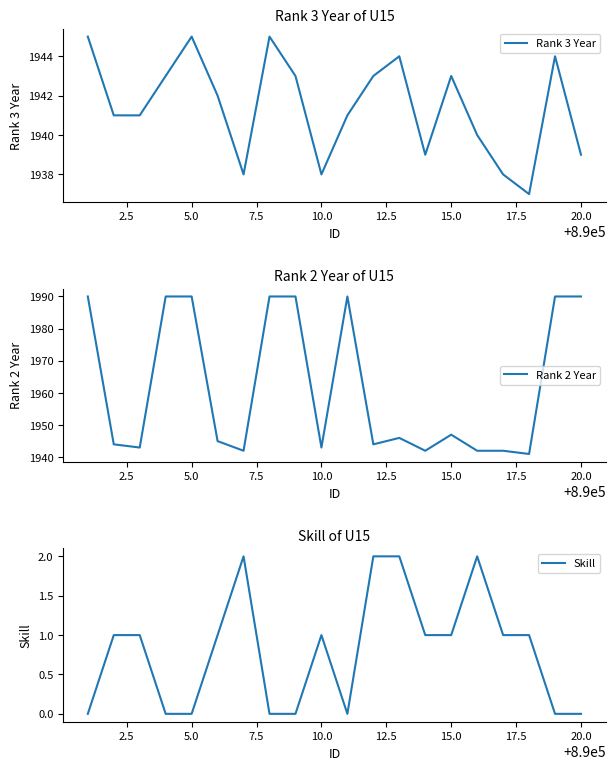

What is the value of the Rank 3 Year point at the 18th from the left?

1937